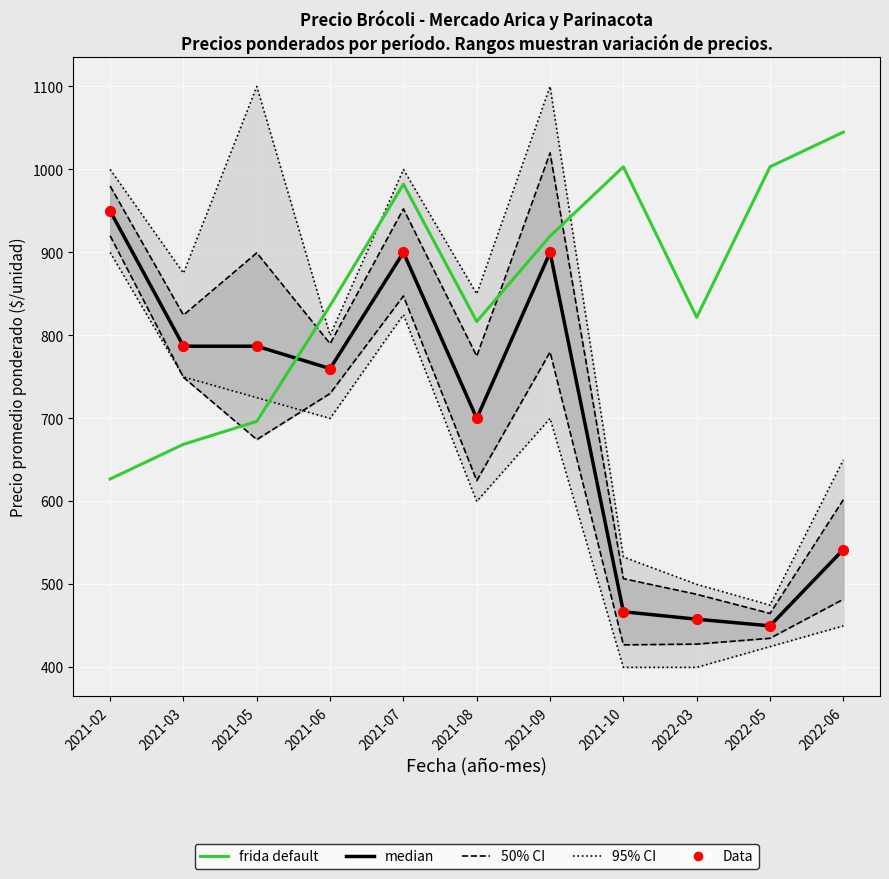

Is the value of frida default at 2022-05 greater than the value of 95% CI at 2021-08?

Yes